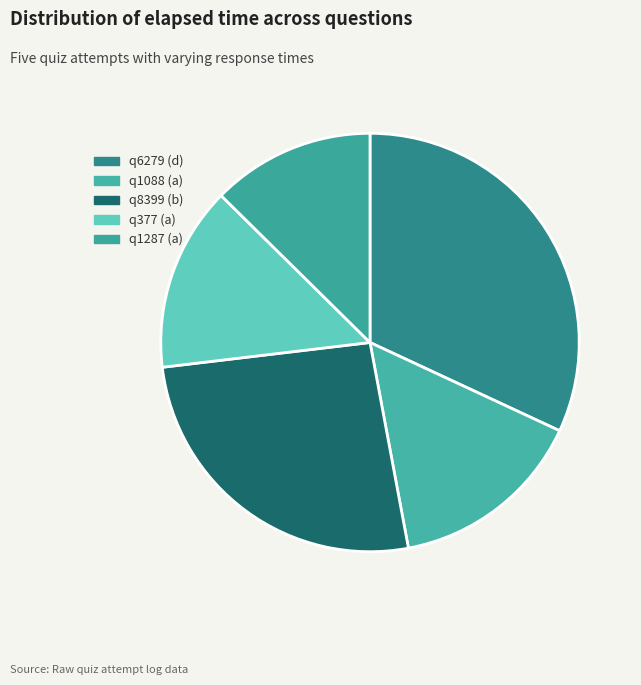

Count the number of slices in the pie.

5